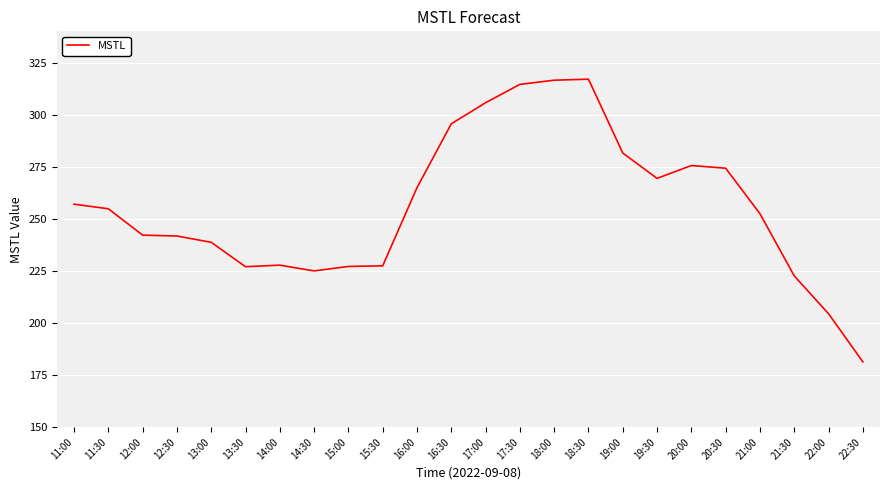

What is the difference between the values at 21:30 and 12:30?

19.2